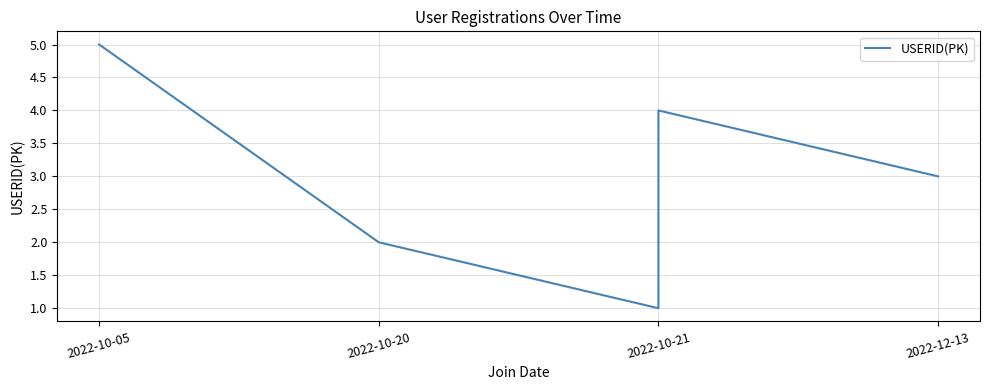

Reading left to right, what are all the values shown in this chart?

5	2	1	4	3